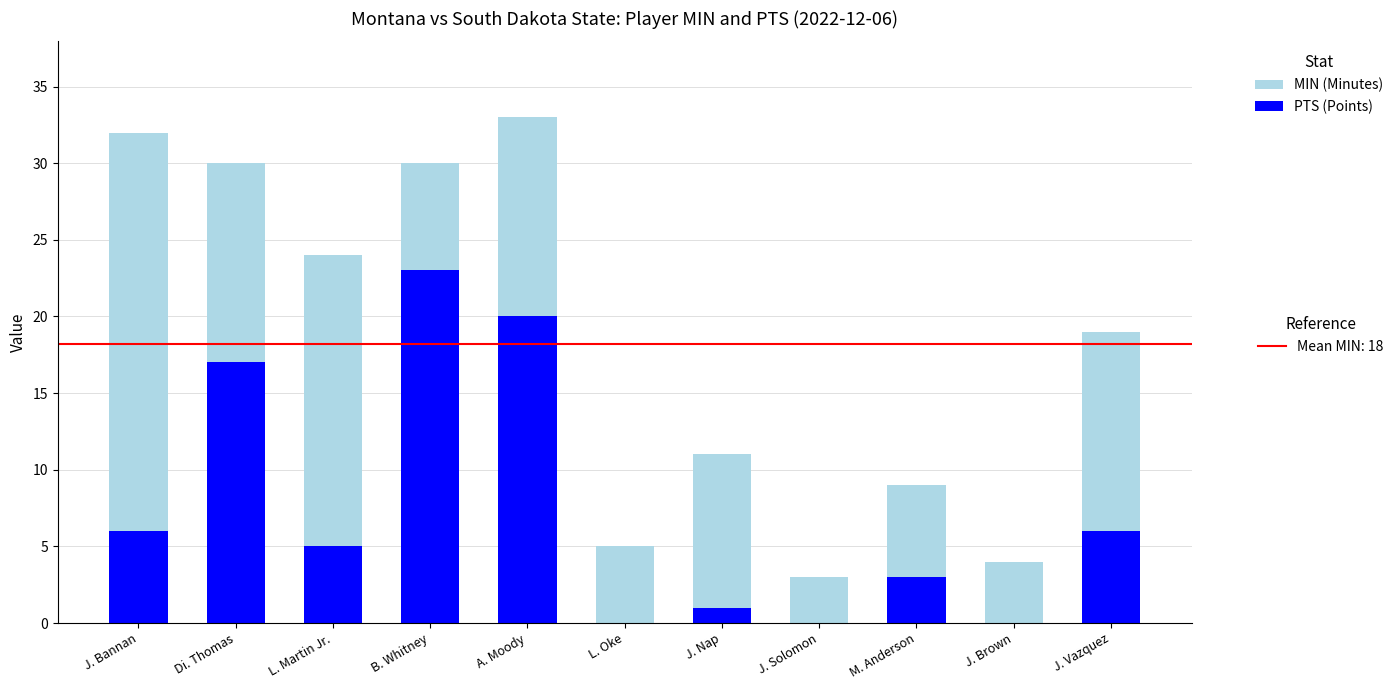

Does the chart contain stacked bars?

Yes